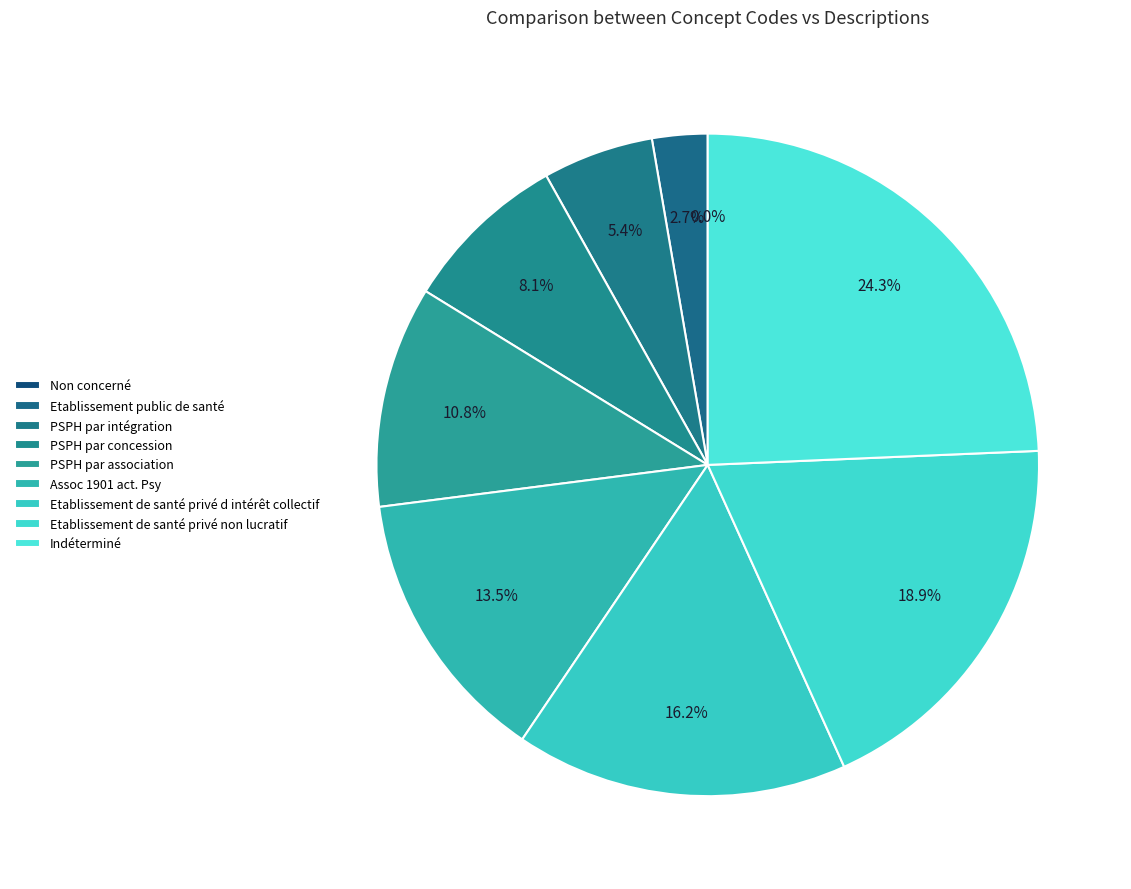

Is it true that Etablissement de santé privé non lucratif is 8% of the pie?

False